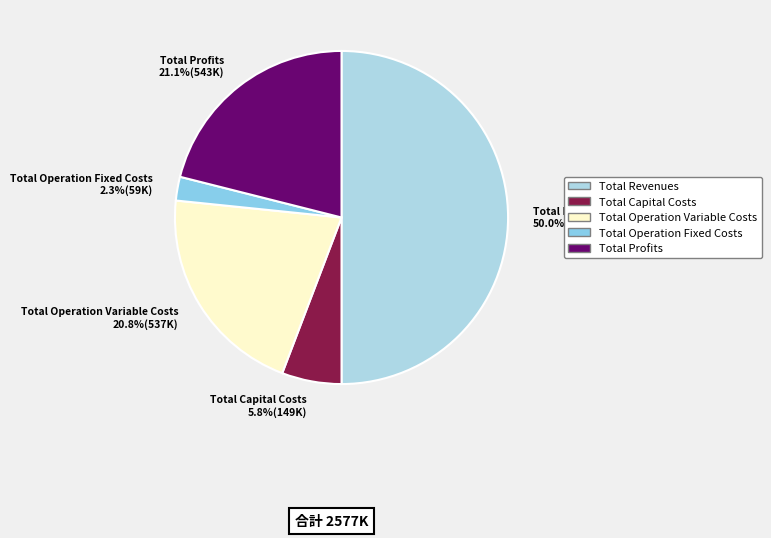

True or false: Total Capital Costs accounts for 12% of the total.

False